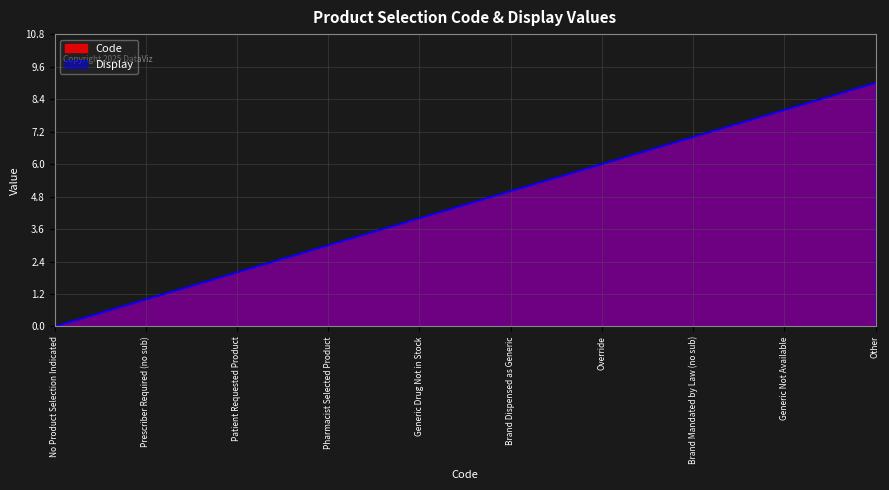

What is the value of the Display point at the 7th from the left?

6